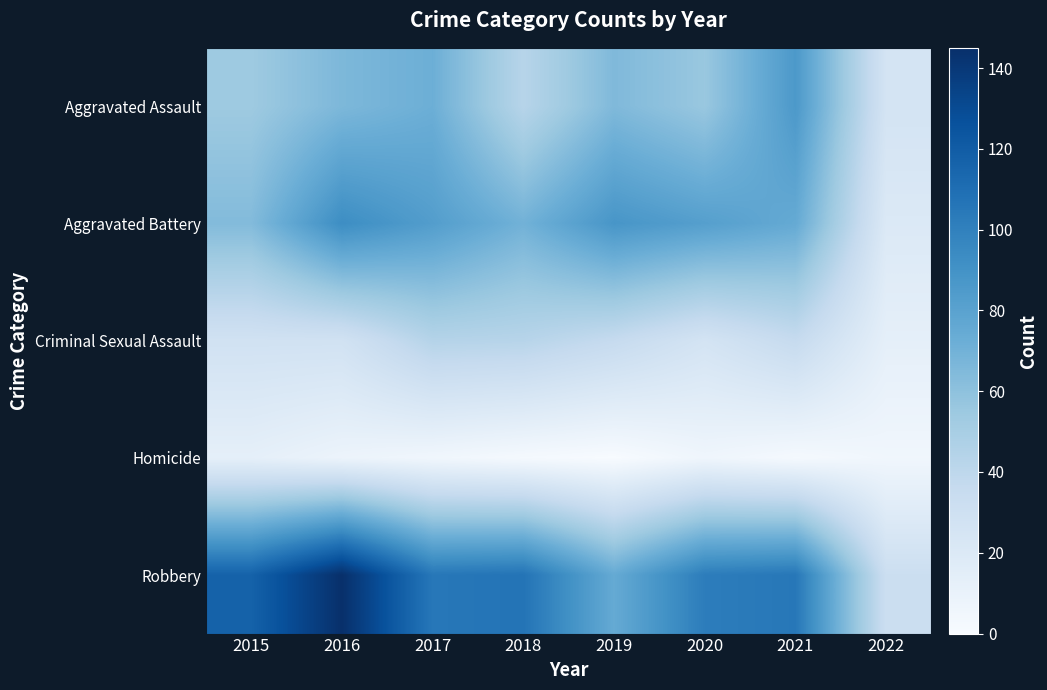

List the series in order of their peak value, lowest first.

Homicide, Criminal Sexual Assault, Aggravated Assault, Aggravated Battery, Robbery